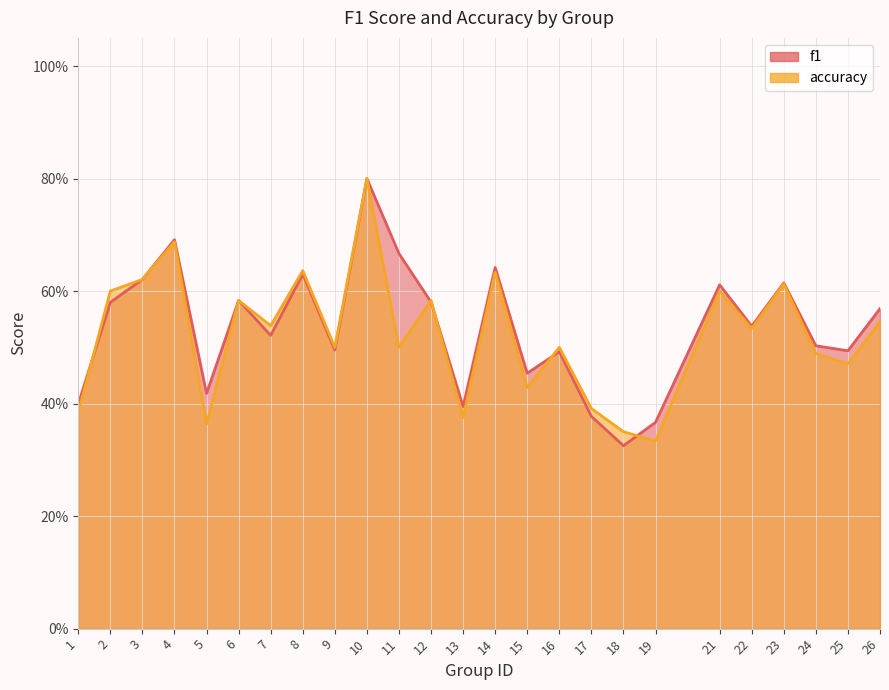

What is the approximate value of accuracy at 15?

0.4